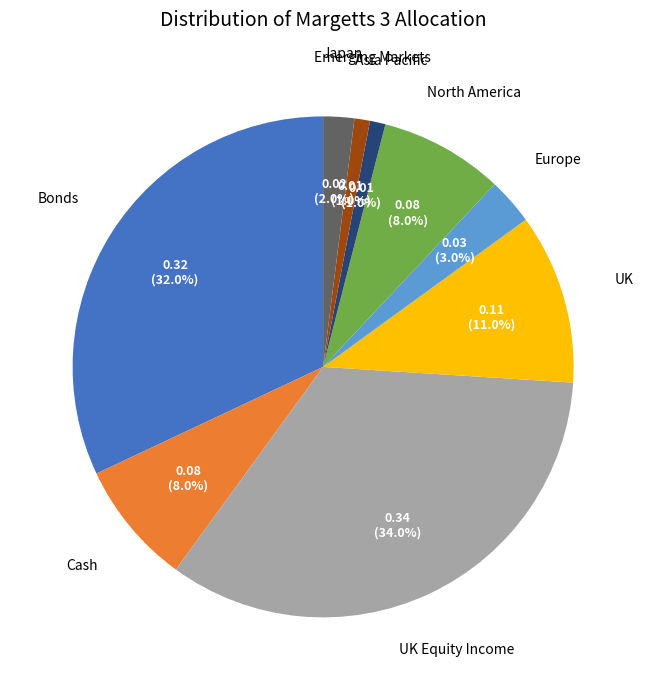

To the nearest percent, what is the difference between the largest and smallest slice percentages?

33%